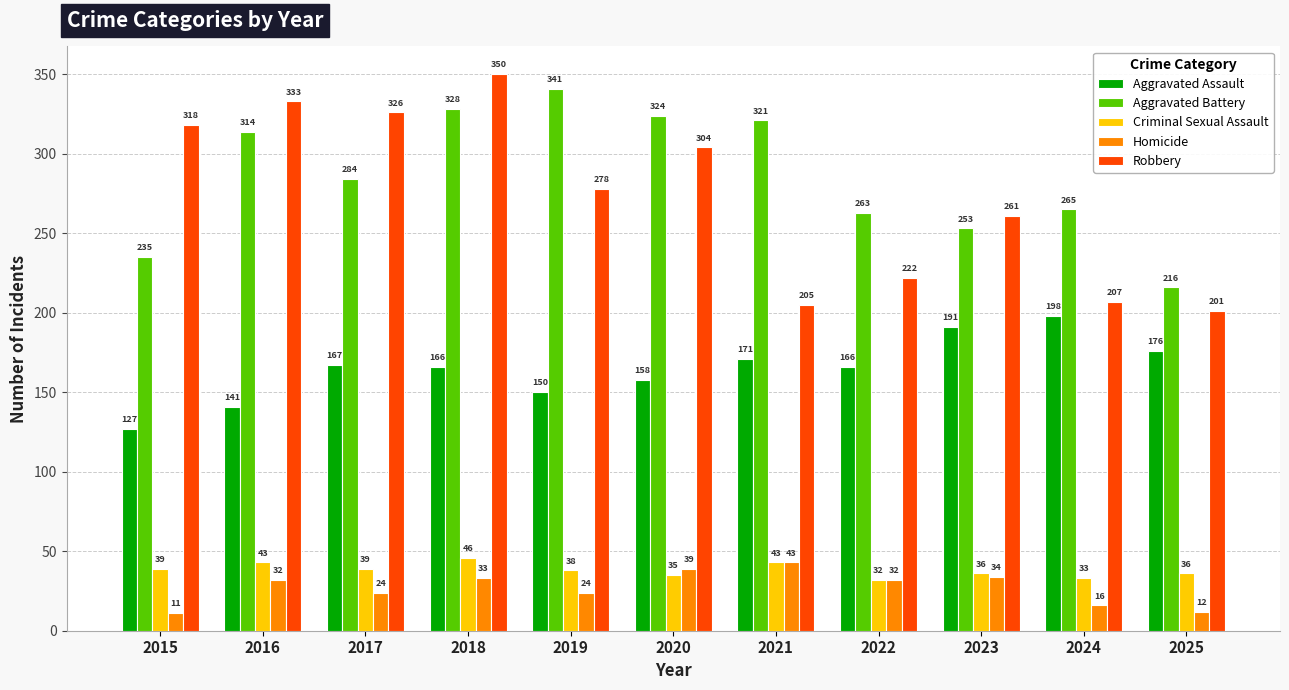

What is the difference between the maximum and minimum values in the Aggravated Assault series?

71